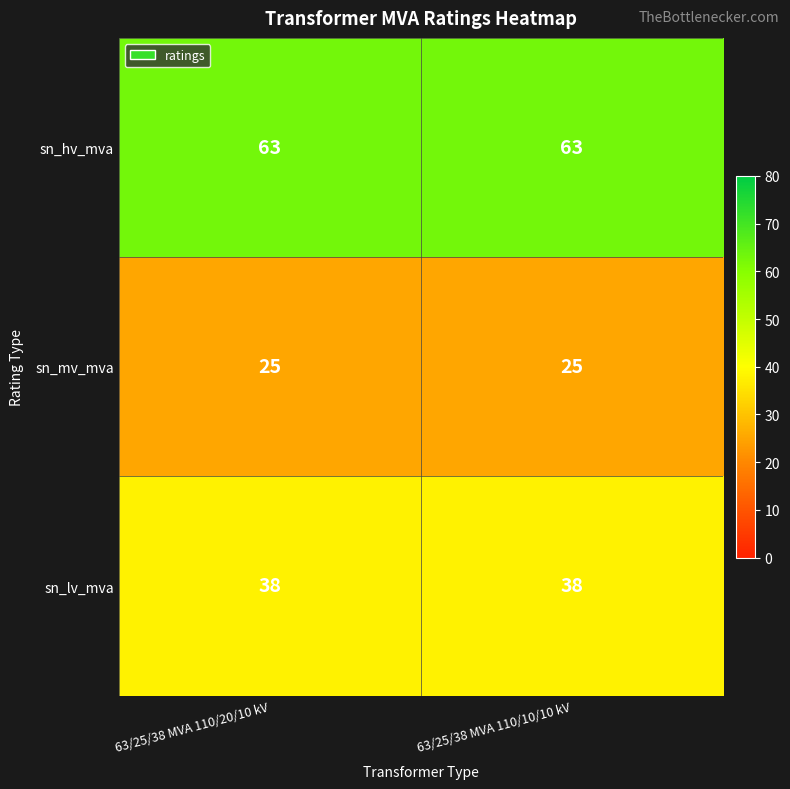

Reading right to left, transcribe all the data shown in this chart.

sn_hv_mva: 63	63
sn_mv_mva: 25	25
sn_lv_mva: 38	38